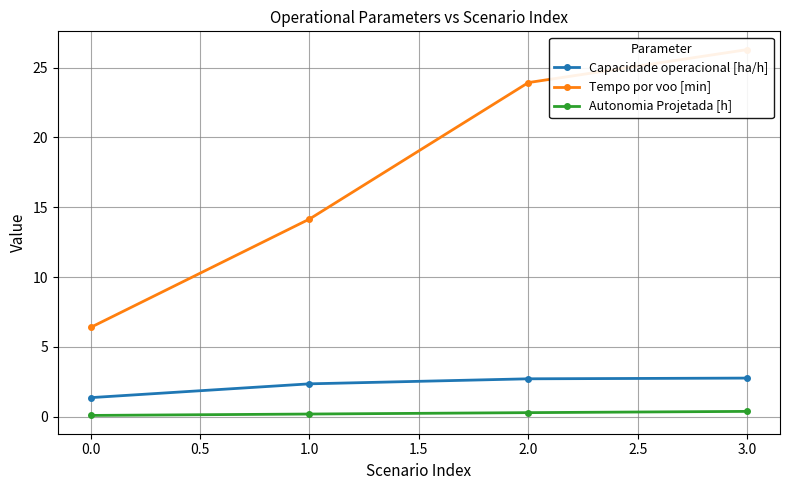

True or false: Capacidade operacional [ha/h] has more than 1 points higher than both neighbors.

False